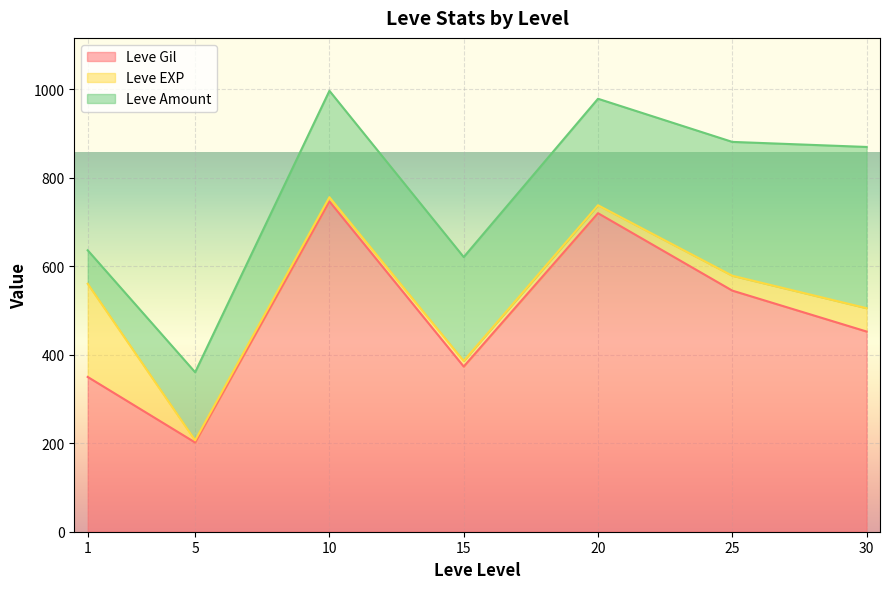

What is the value of the Leve EXP point at the 10th from the left?

5